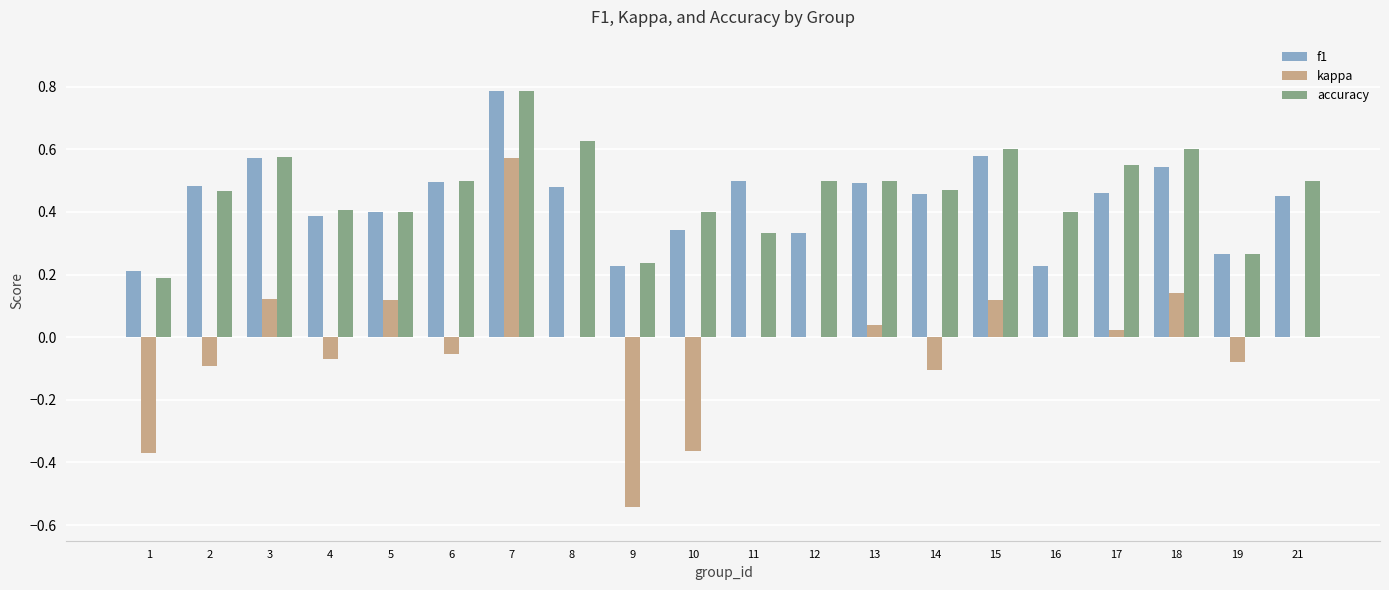

What is the maximum value shown in the chart?

0.8